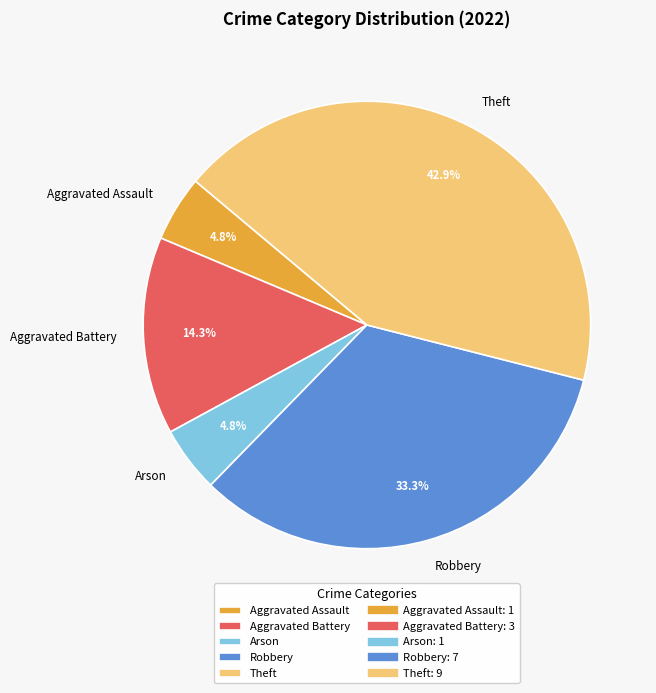

Do Aggravated Assault and Theft together represent more than half of the pie?

No